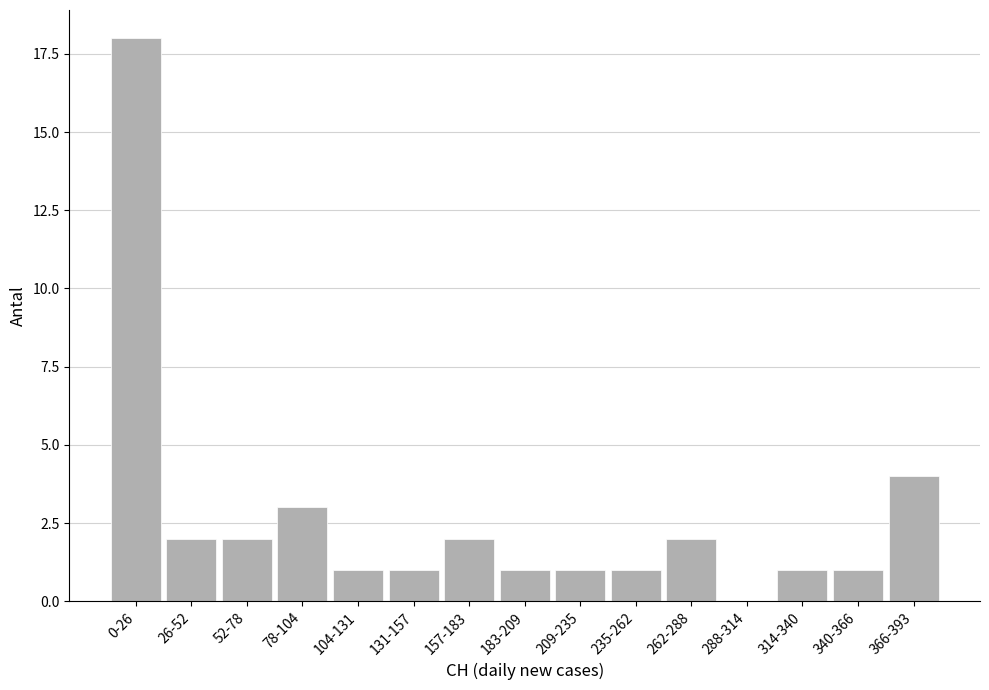

Reading right to left, extract all data points from this chart.

366-393=4	340-366=1	314-340=1	288-314=0	262-288=2	235-262=1	209-235=1	183-209=1	157-183=2	131-157=1	104-131=1	78-104=3	52-78=2	26-52=2	0-26=18